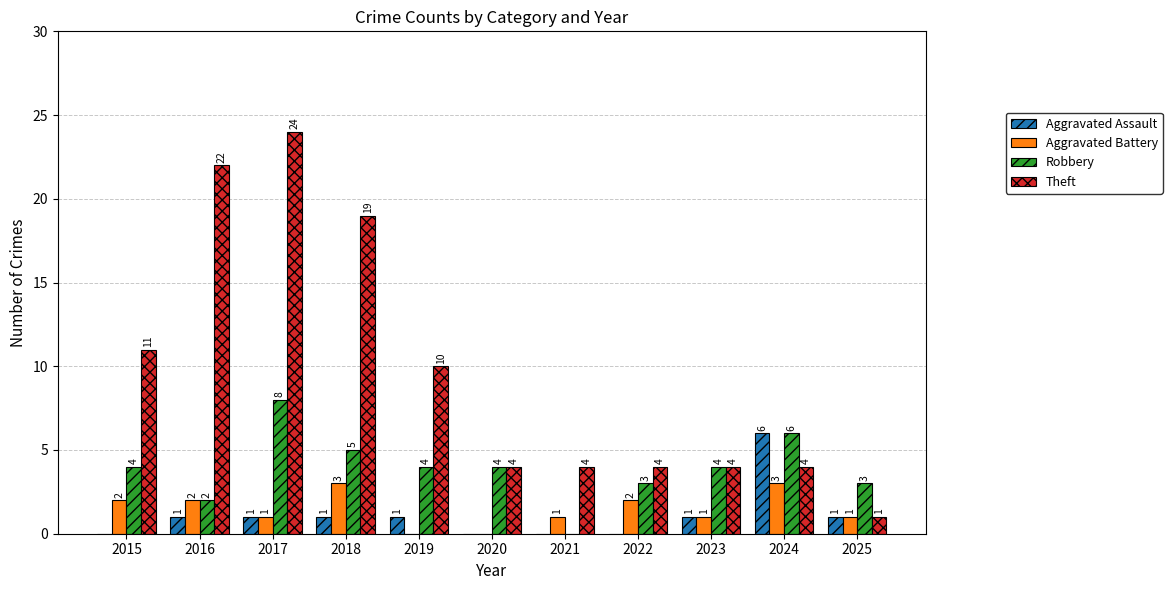

Reading left to right, extract all data points from this chart.

Aggravated Assault: 2015=0	2016=1	2017=1	2018=1	2019=1	2020=0	2021=0	2022=0	2023=1	2024=6	2025=1
Aggravated Battery: 2015=2	2016=2	2017=1	2018=3	2019=0	2020=0	2021=1	2022=2	2023=1	2024=3	2025=1
Robbery: 2015=4	2016=2	2017=8	2018=5	2019=4	2020=4	2021=0	2022=3	2023=4	2024=6	2025=3
Theft: 2015=11	2016=22	2017=24	2018=19	2019=10	2020=4	2021=4	2022=4	2023=4	2024=4	2025=1